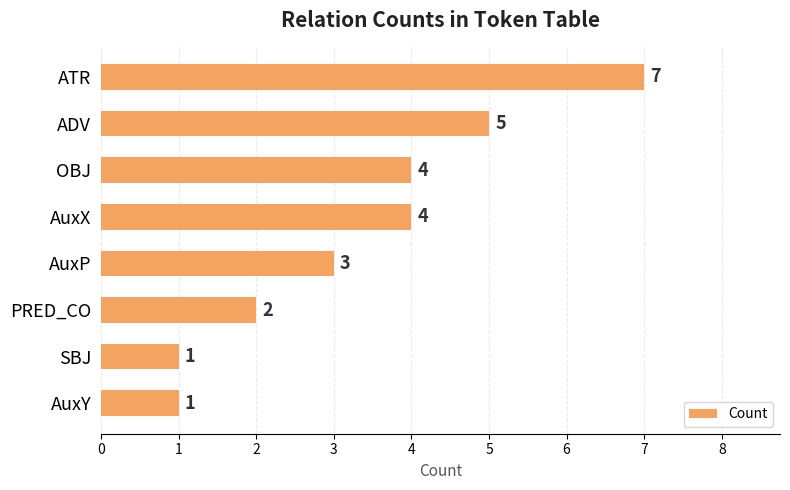

Between OBJ and AuxY, which is larger?

OBJ